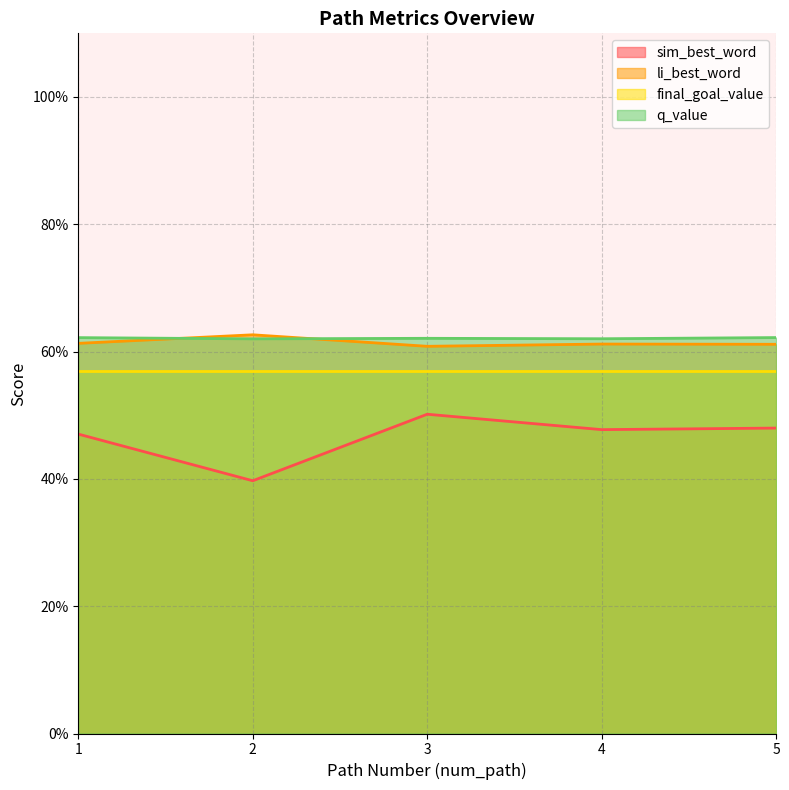

How many interior local peaks does the li_best_word series have?

2